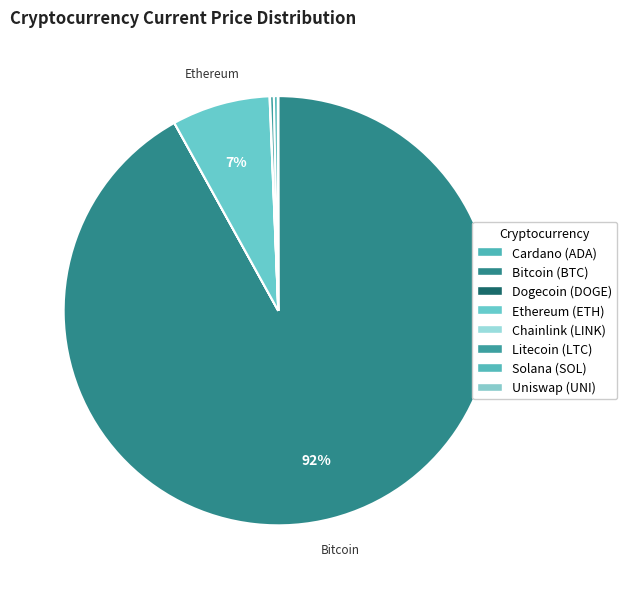

Count the number of slices in the pie.

8